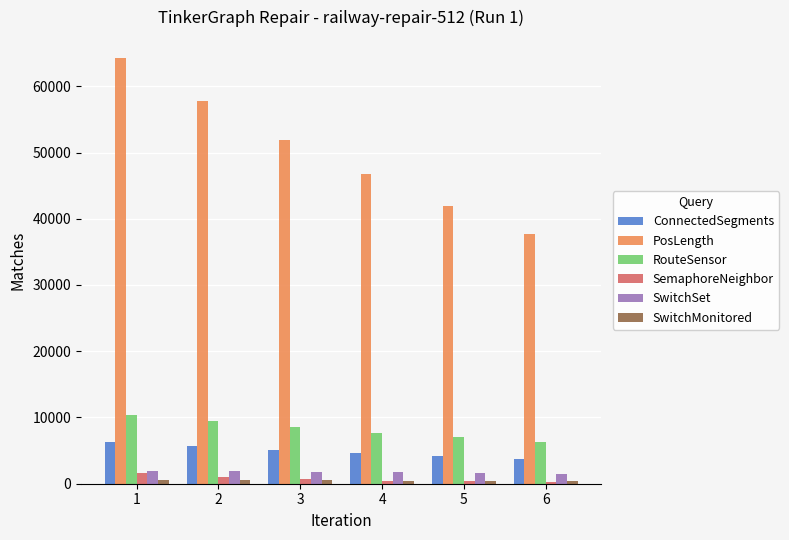

What is the value of the SwitchSet bar at the 1st from the left?

1990